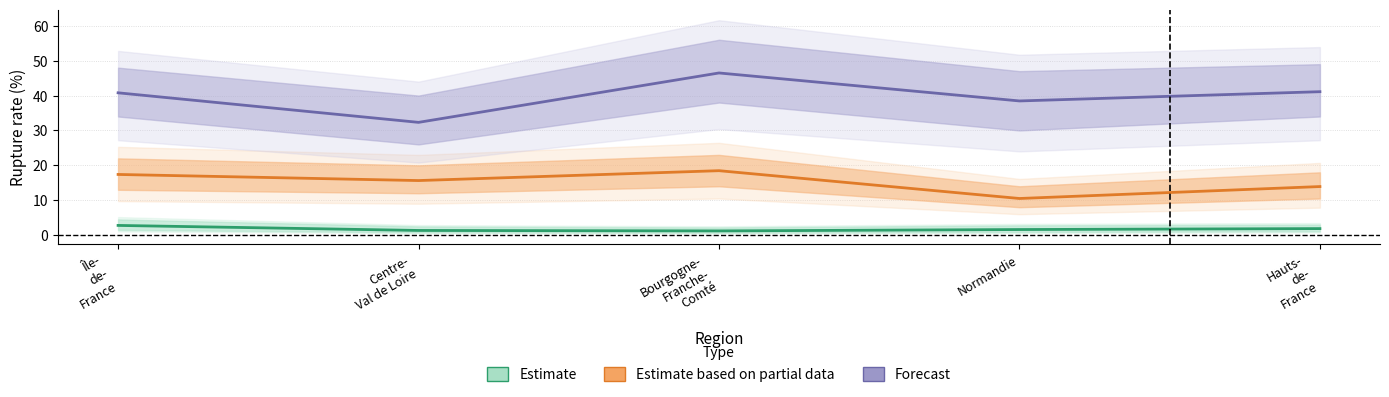

How many series are shown in this chart?

3